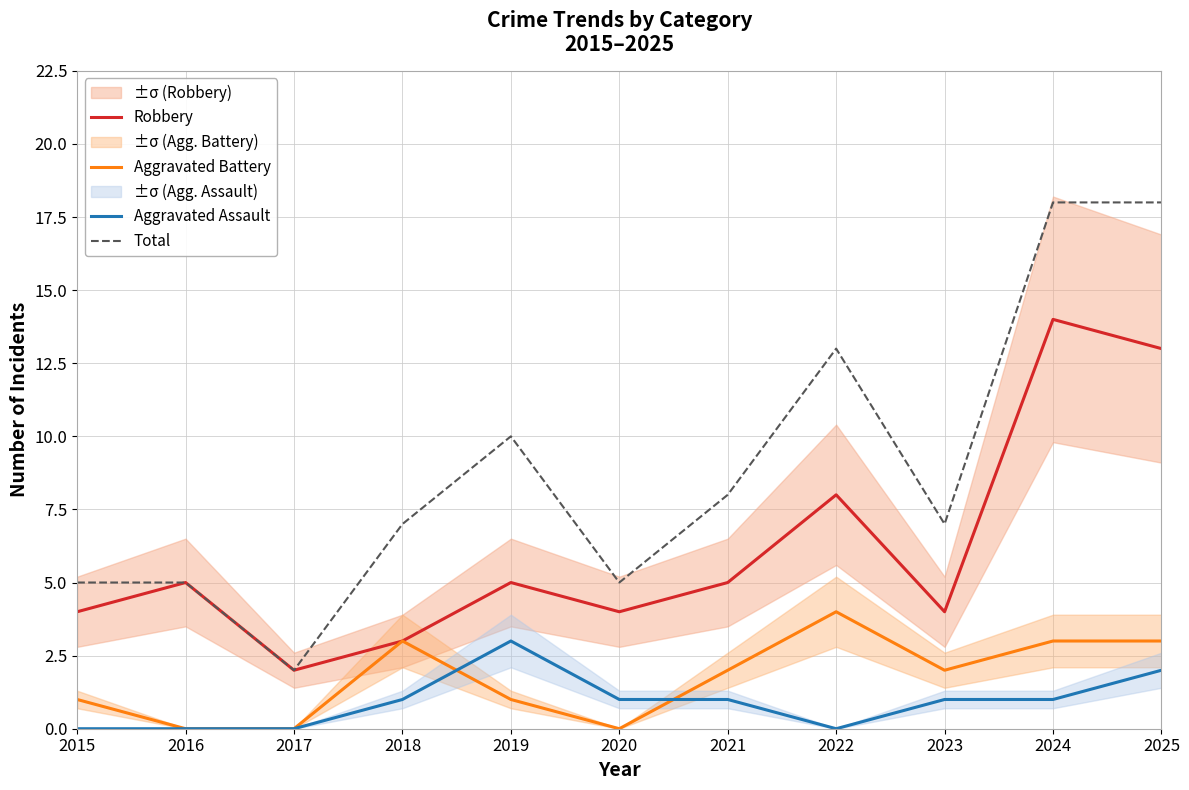

Reading left to right, what are all the values shown in this chart?

Robbery: 4	5	2	3	5	4	5	8	4	14	13
Aggravated Battery: 1	0	0	3	1	0	2	4	2	3	3
Aggravated Assault: 0	0	0	1	3	1	1	0	1	1	2
Total: 5	5	2	7	10	5	8	13	7	18	18